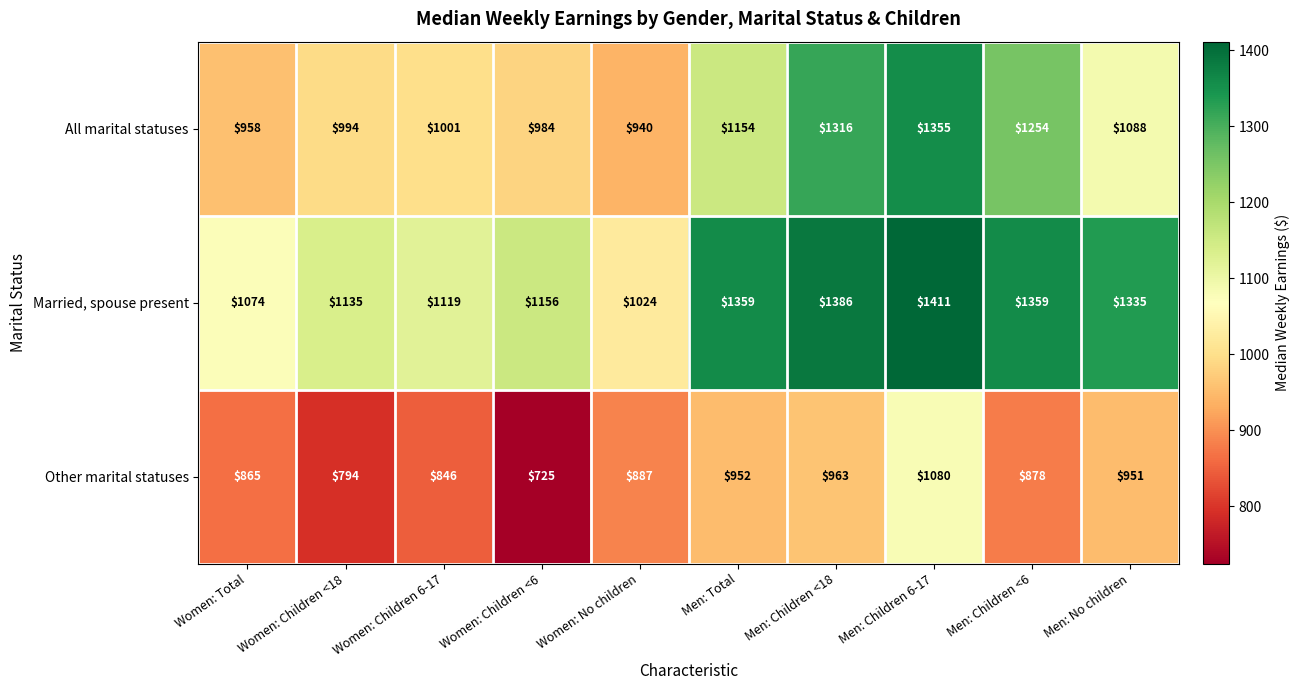

Rank the series by their maximum value, from highest to lowest.

Married, spouse present, All marital statuses, Other marital statuses